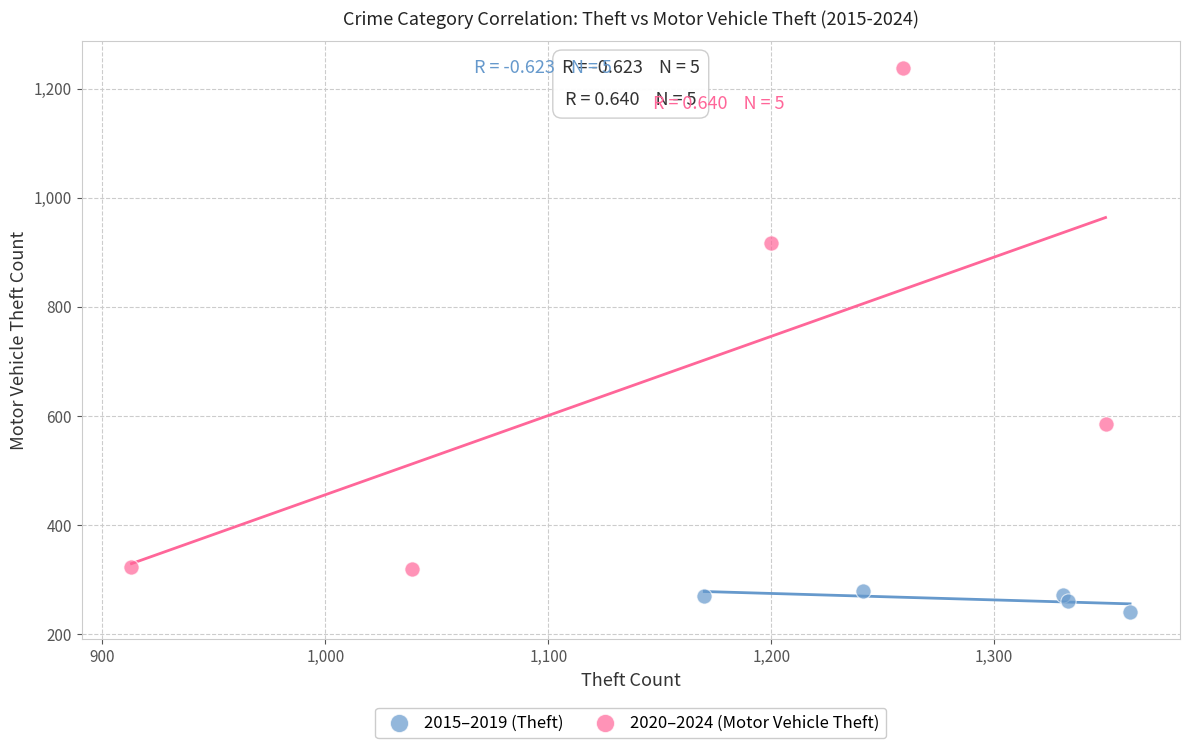

Which series has the largest Y range (max minus min)?

2020–2024 (Motor Vehicle Theft)